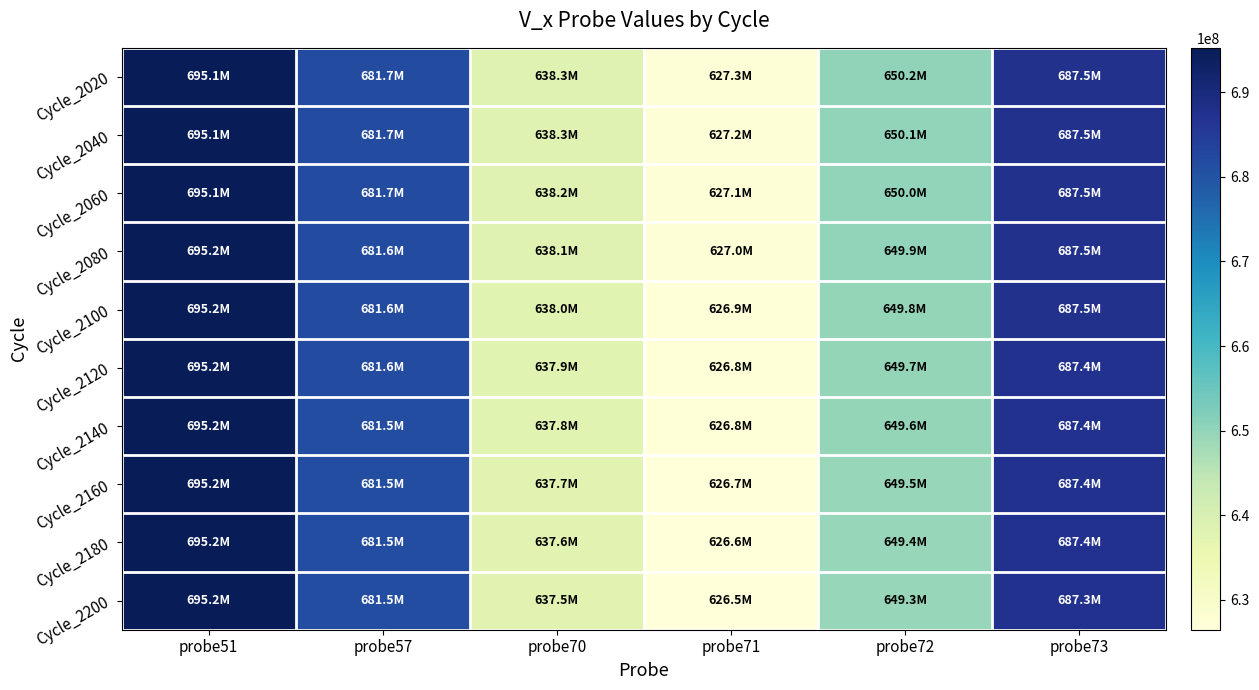

Reading left to right, list all the values displayed in this chart.

Cycle_2020: probe51=695130730	probe57=681748819	probe70=638346004	probe71=627278996	probe72=650155926	probe73=687541294
Cycle_2040: probe51=695138502	probe57=681710672	probe70=638257551	probe71=627194977	probe72=650066996	probe73=687520170
Cycle_2060: probe51=695149231	probe57=681673908	probe70=638168335	probe71=627109909	probe72=649978542	probe73=687500095
Cycle_2080: probe51=695162249	probe57=681639194	probe70=638078737	probe71=627023840	probe72=649890423	probe73=687480116
Cycle_2100: probe51=695177650	probe57=681606770	probe70=637988520	probe71=626937151	probe72=649802494	probe73=687459564
Cycle_2120: probe51=695194101	probe57=681575775	probe70=637897158	probe71=626849127	probe72=649714231	probe73=687437439
Cycle_2140: probe51=695209980	probe57=681545019	probe70=637804222	probe71=626759624	probe72=649624920	probe73=687413645
Cycle_2160: probe51=695224524	probe57=681514454	probe70=637709379	probe71=626668072	probe72=649533892	probe73=687387753
Cycle_2180: probe51=695237350	probe57=681483936	probe70=637613153	probe71=626575232	probe72=649441338	probe73=687360048
Cycle_2200: probe51=695248508	probe57=681453180	probe70=637516069	probe71=626481104	probe72=649347544	probe73=687330532